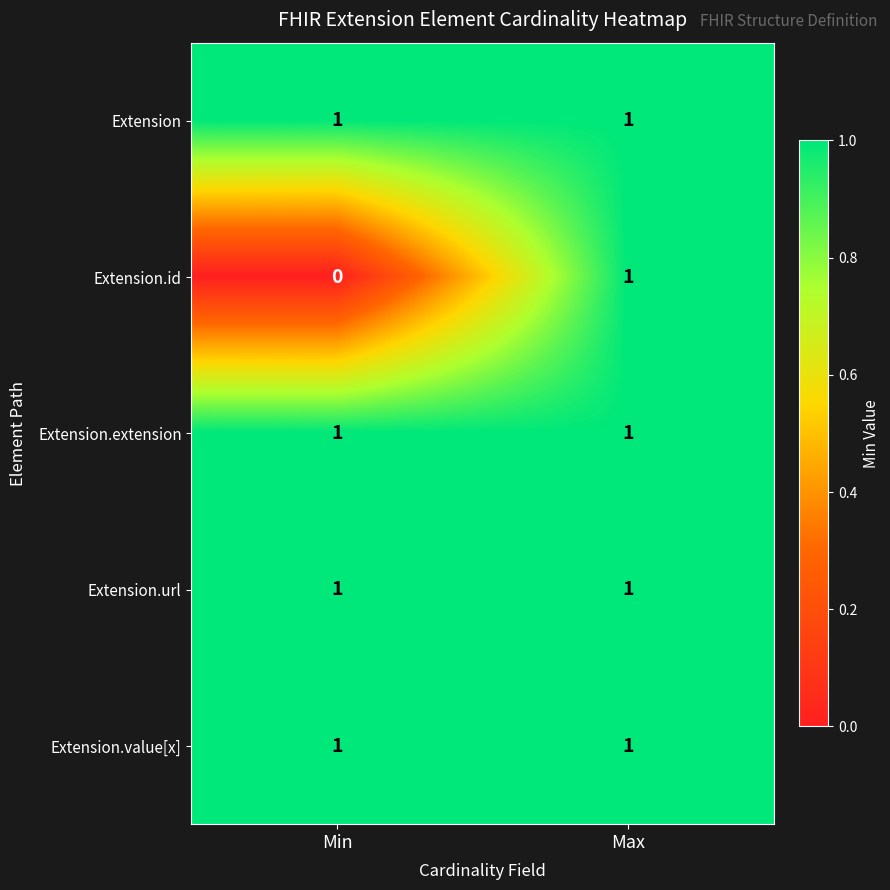

Which label corresponds to the smallest value in the chart?

Min